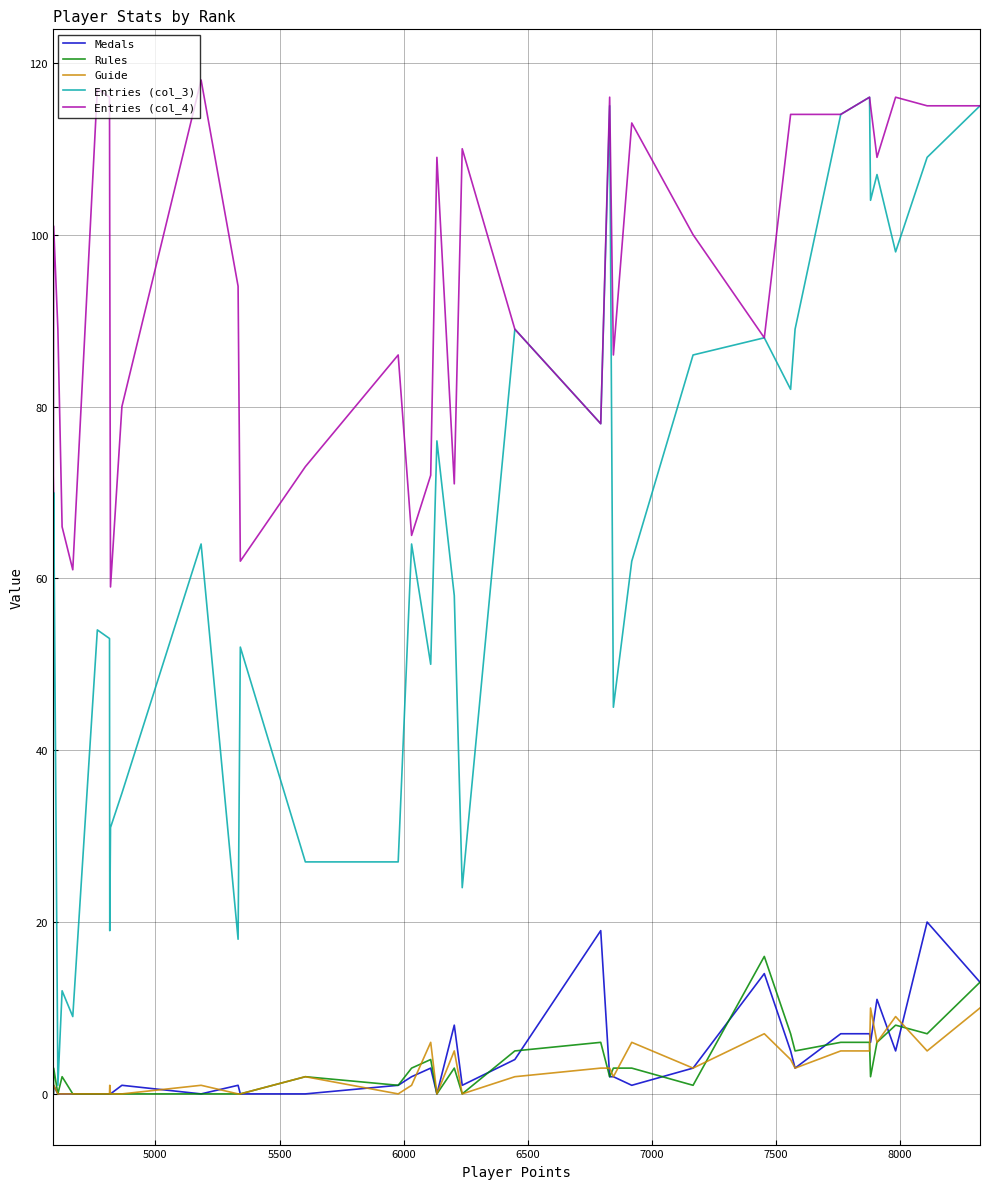

True or false: Entries (col_3) and Entries (col_4) intersect in this chart.

False